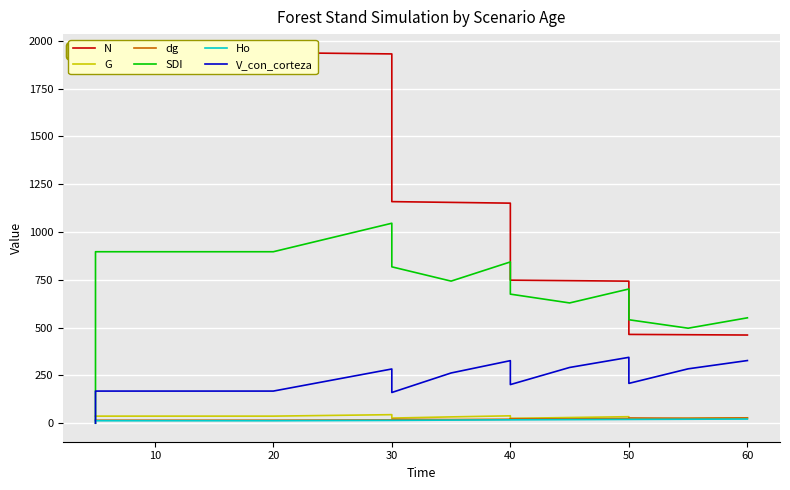

Reading left to right, list all the values displayed in this chart.

N: 1938.2	1938.2	1938.2	1938.2	1938.2	1938.2	1931.5	1158.9	1154.9	1150.9	748.1	745.5	743.0	464.4	462.8	461.1
G: 36.9	36.9	36.9	36.9	36.9	36.9	44.6	26.8	33.0	38.6	25.1	29.7	34.0	21.3	24.8	28.2
dg: 15.6	15.6	15.6	15.6	15.6	15.6	17.2	20.2	19.1	20.7	23.5	22.5	24.1	27.5	26.1	27.9
SDI: 0.0	896.8	896.8	896.8	896.8	896.8	1045.9	817.8	743.1	843.5	675.0	629.0	701.9	541.0	496.9	551.1
Ho: 12.9	12.9	12.9	12.9	12.9	12.9	14.6	14.6	16.2	17.5	17.5	18.7	19.8	19.8	20.8	21.7
V_con_corteza: 0.0	168.0	168.0	168.0	168.0	168.0	283.6	160.6	262.6	327.1	201.9	291.5	344.4	208.3	284.4	327.7